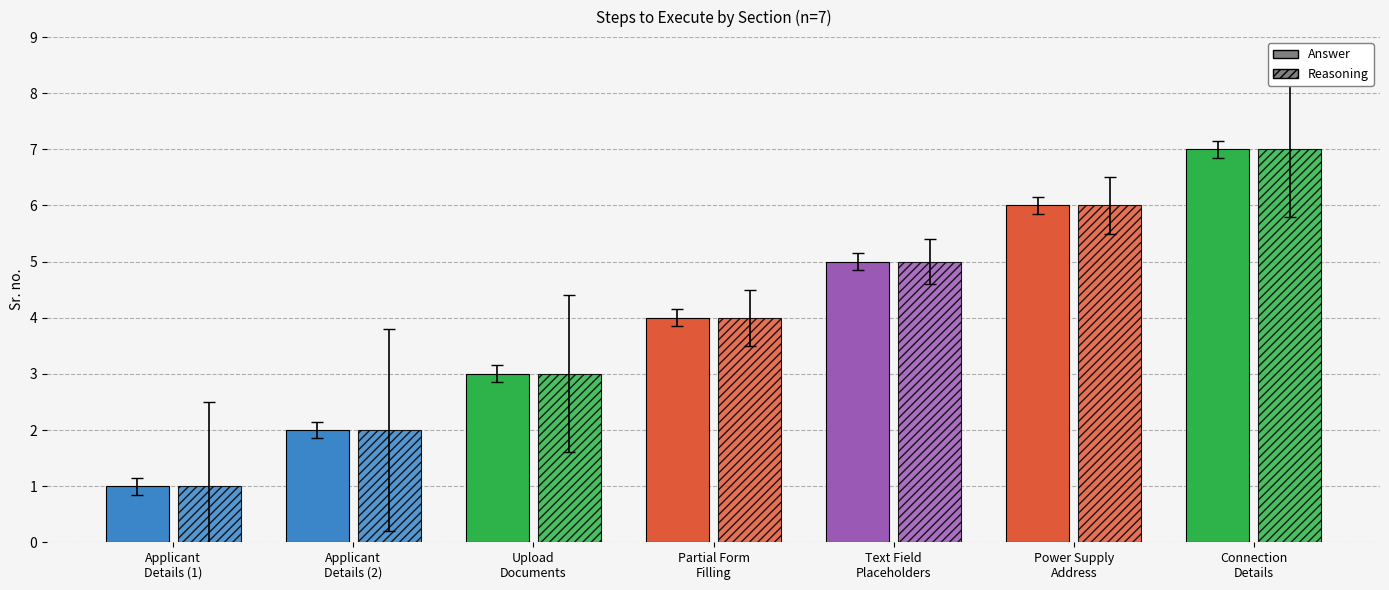

How many values are between 2 and 6?

5